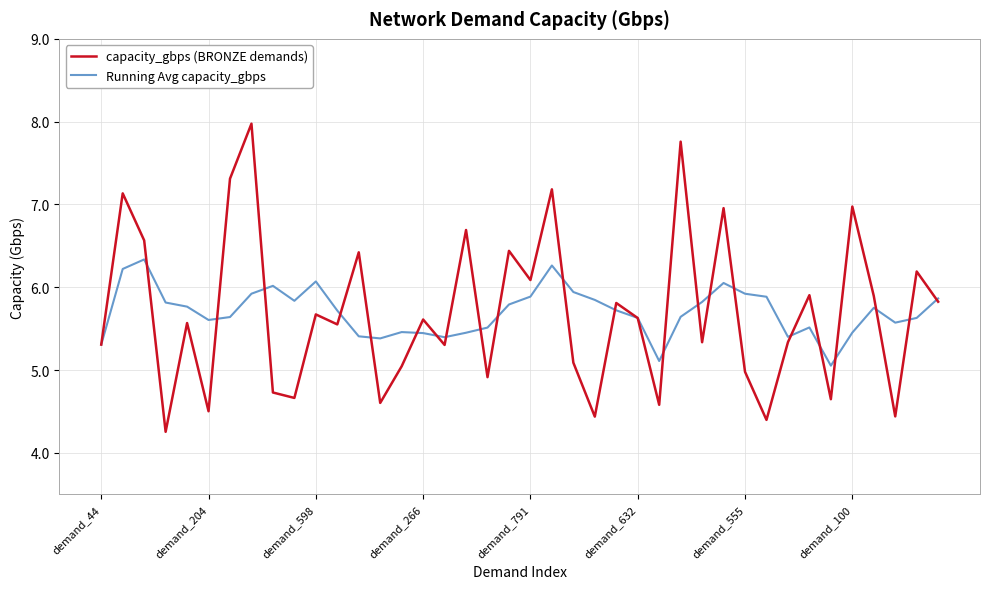

What is the average value of the Running Avg capacity_gbps series?

5.7